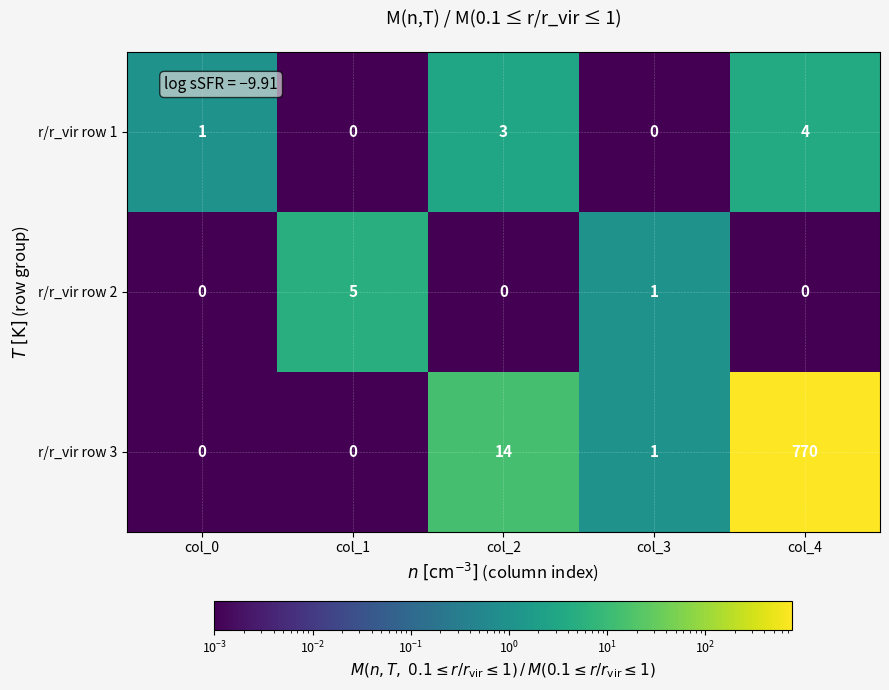

Which category has the highest value across all series?

col_4